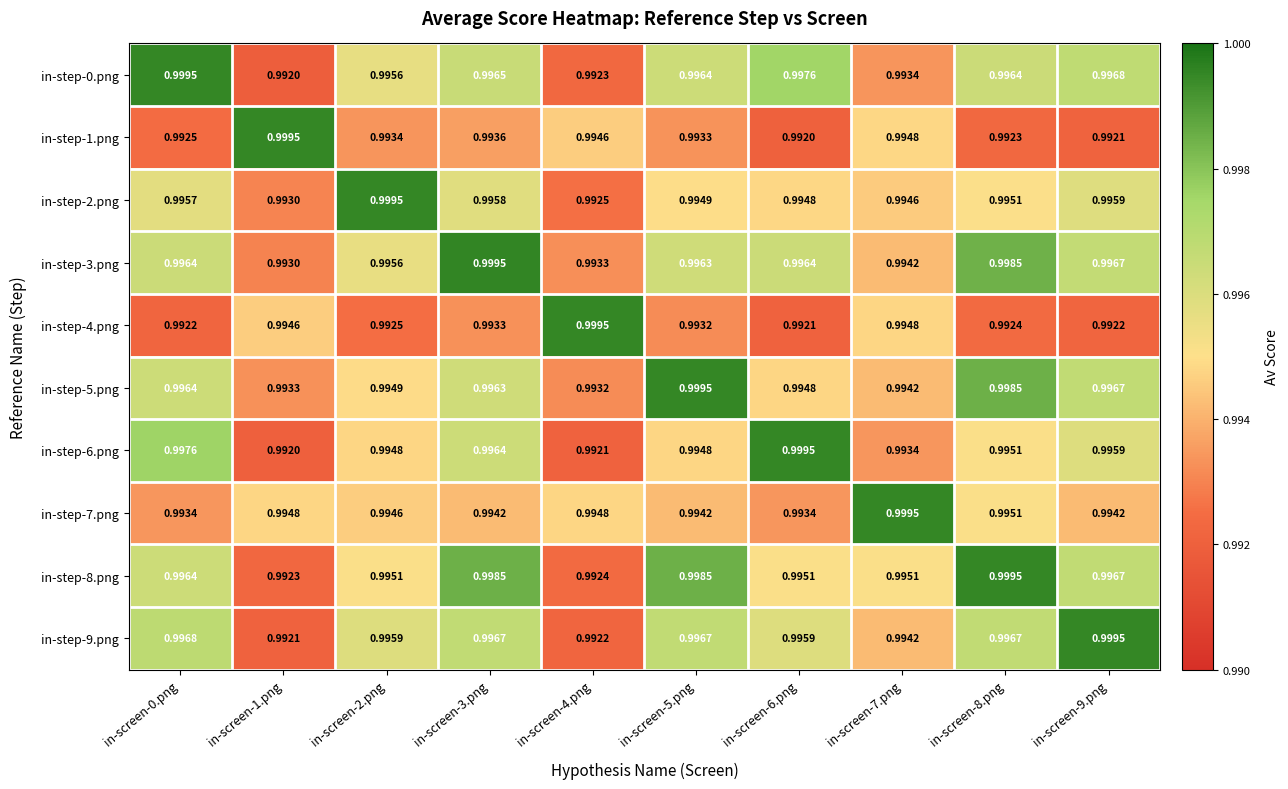

Is the value of in-step-9.png at in-screen-1.png greater than the value of in-step-7.png at in-screen-3.png?

No